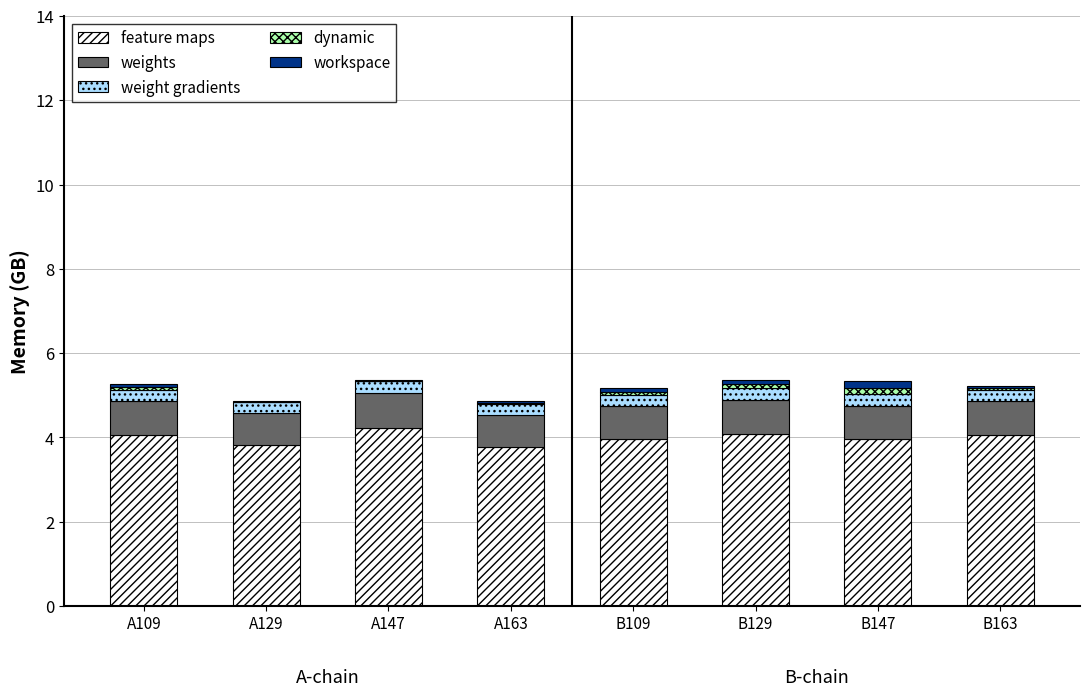

What is the sum of all feature maps values?

31.9